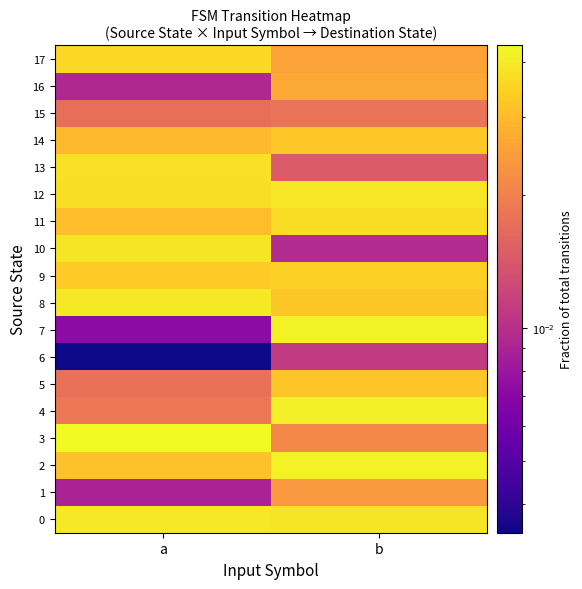

At which category is the sum across all series the highest?

b